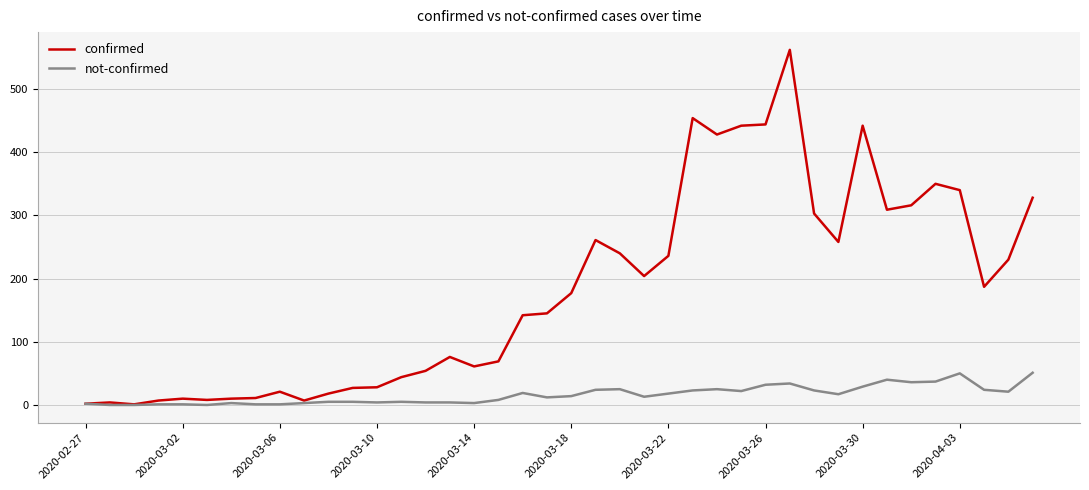

What is the maximum value shown in the chart?

562